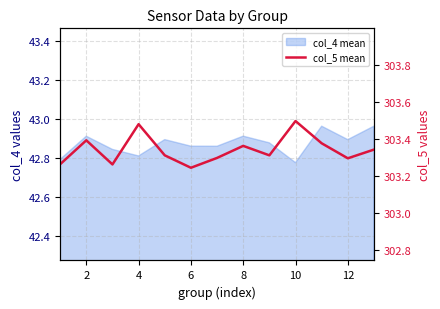

True or false: there are more than 1 points higher than both neighbors.

True